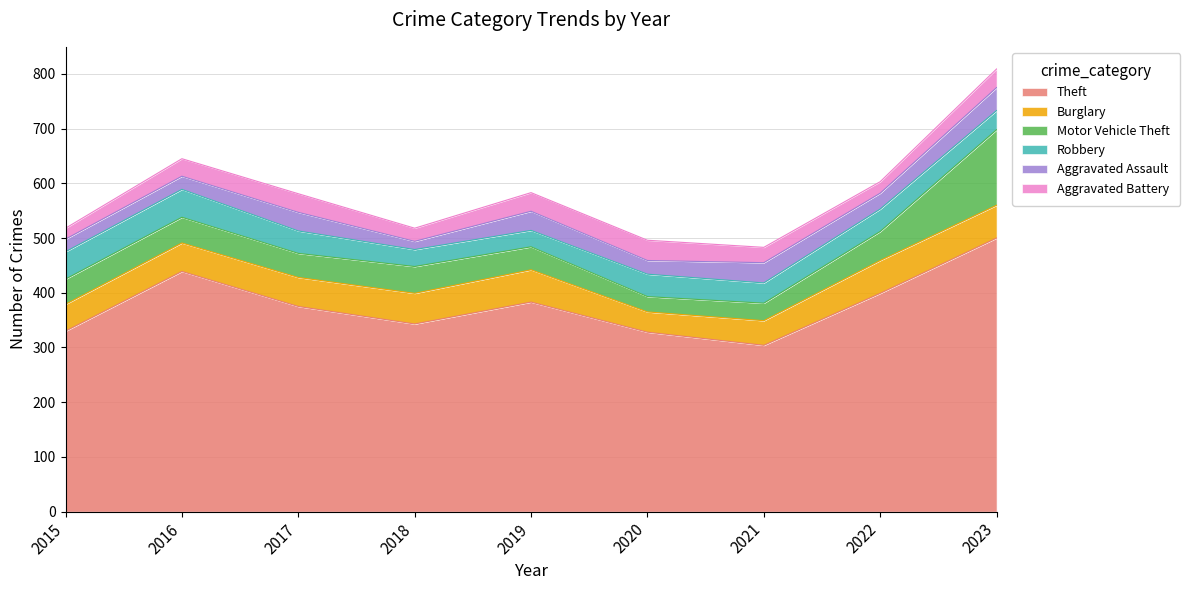

Rank the series by their maximum value, from lowest to highest.

Aggravated Battery, Aggravated Assault, Robbery, Burglary, Motor Vehicle Theft, Theft